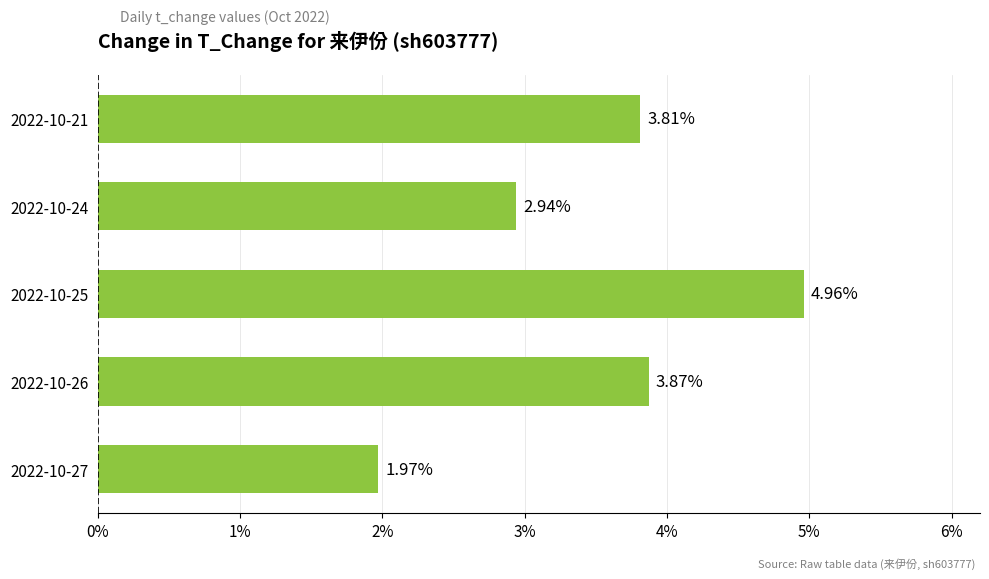

What is the sum of the values at 2022-10-27 and 2022-10-21?

5.8